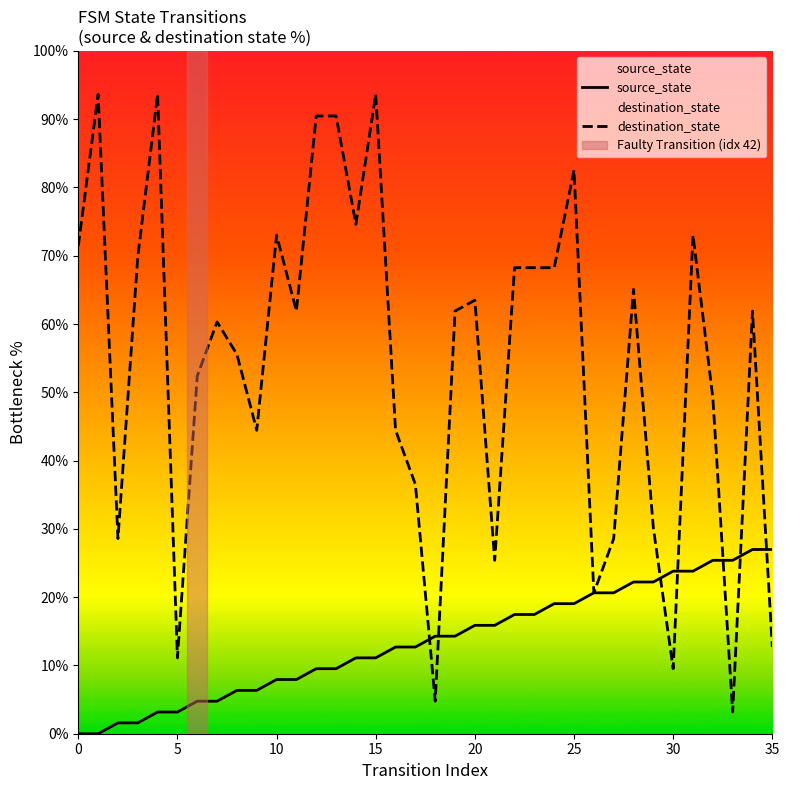

Reading left to right, list all the values displayed in this chart.

source_state: 0.0	0.0	1.6	1.6	3.2	3.2	4.8	4.8	6.3	6.3	7.9	7.9	9.5	9.5	11.1	11.1	12.7	12.7	14.3	14.3	15.9	15.9	17.5	17.5	19.0	19.0	20.6	20.6	22.2	22.2	23.8	23.8	25.4	25.4	27.0	27.0
destination_state: 71.4	93.7	28.6	69.8	93.7	11.1	52.4	60.3	55.6	44.4	73.0	61.9	90.5	90.5	74.6	93.7	44.4	36.5	4.8	61.9	63.5	25.4	68.3	68.3	68.3	82.5	20.6	28.6	65.1	30.2	9.5	73.0	49.2	3.2	61.9	12.7